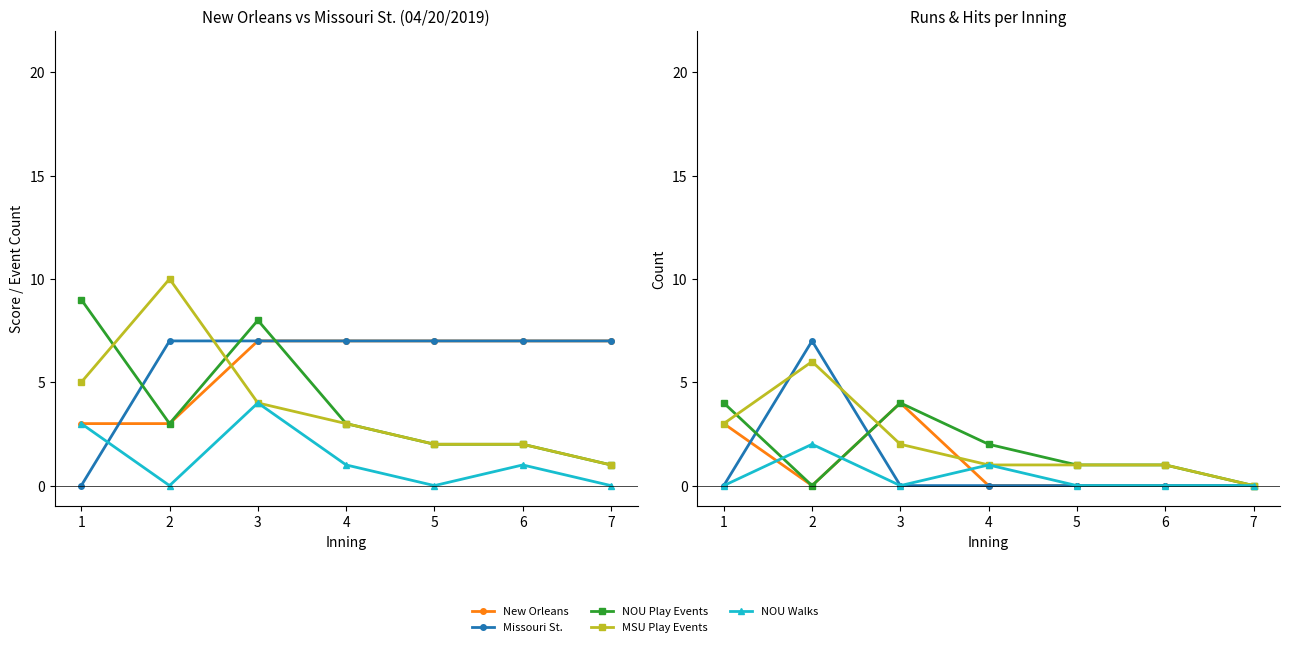

How many data points does each series have?

7